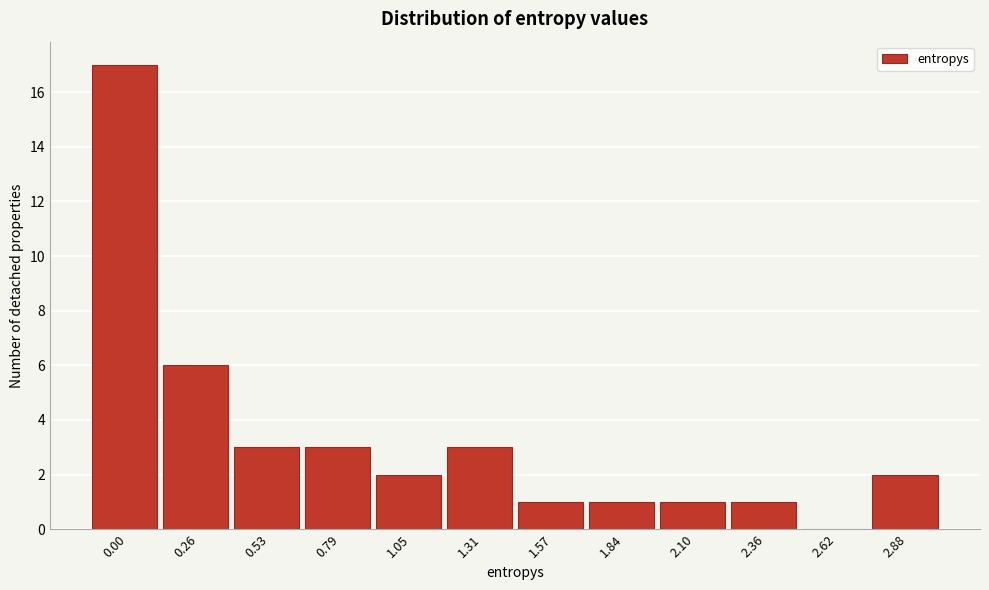

Reading left to right, extract all data points from this chart.

0.00=17	0.26=6	0.53=3	0.79=3	1.05=2	1.31=3	1.57=1	1.84=1	2.10=1	2.36=1	2.62=0	2.88=2